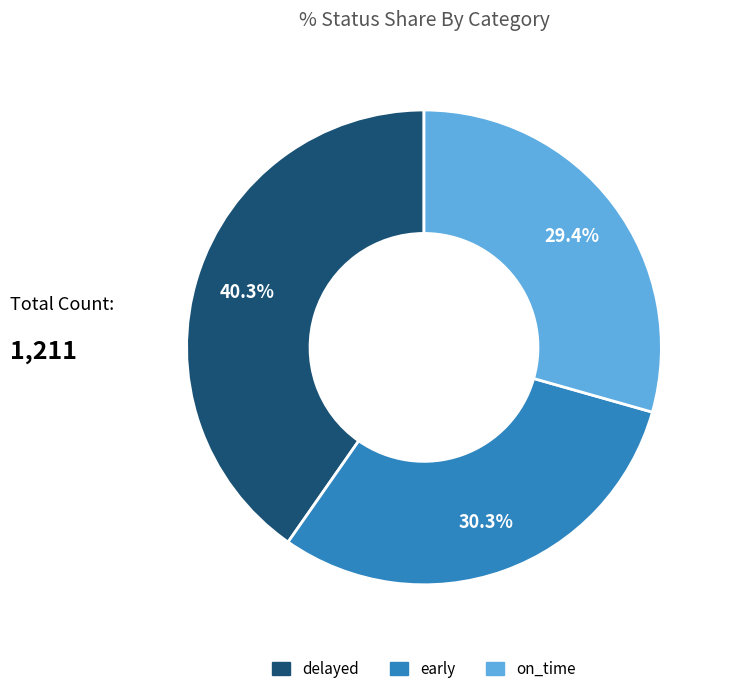

Rank the categories by value from highest to lowest.

delayed, early, on_time